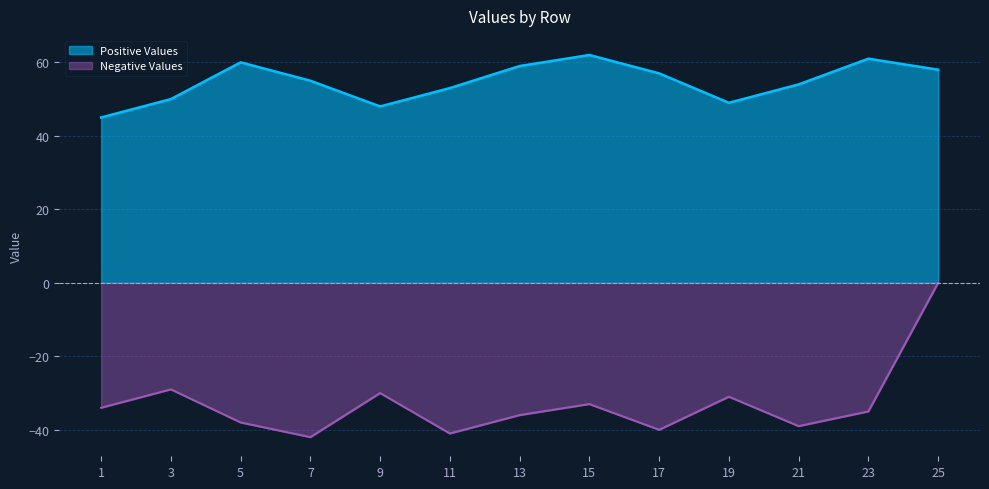

Rank the categories by Negative Values value from lowest to highest.

7, 11, 17, 21, 5, 13, 23, 1, 15, 19, 9, 3, 25